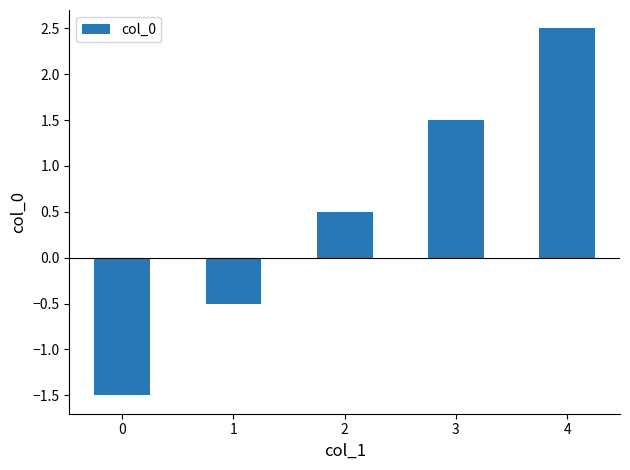

What is the greatest value displayed?

2.5